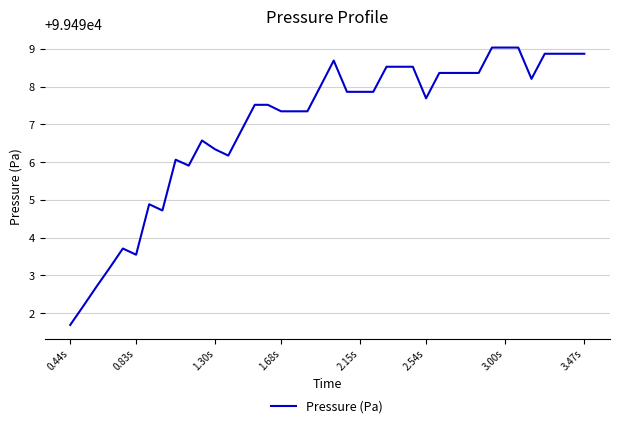

What is the greatest value displayed?

99499.0